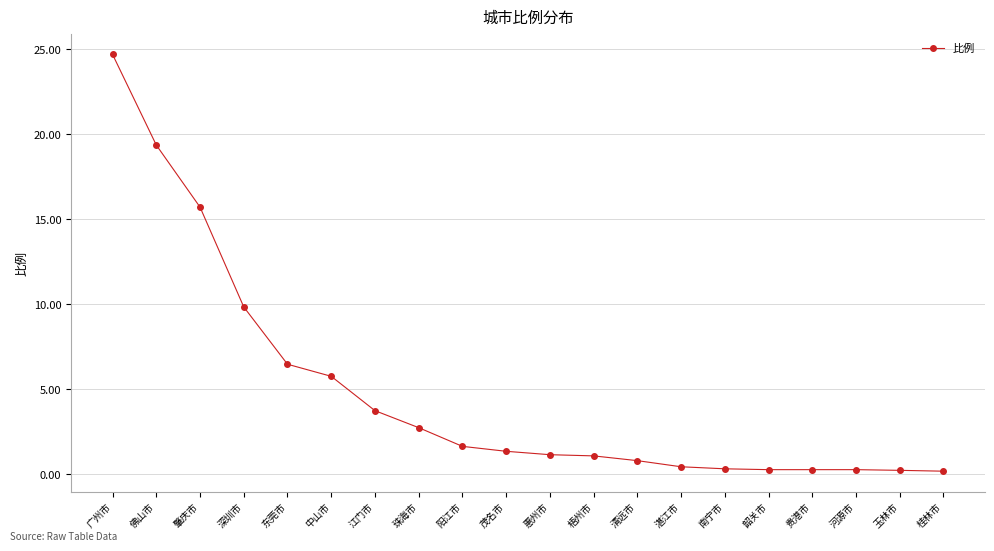

The chart shows a value of 1.1 at 惠州市. True or false?

True